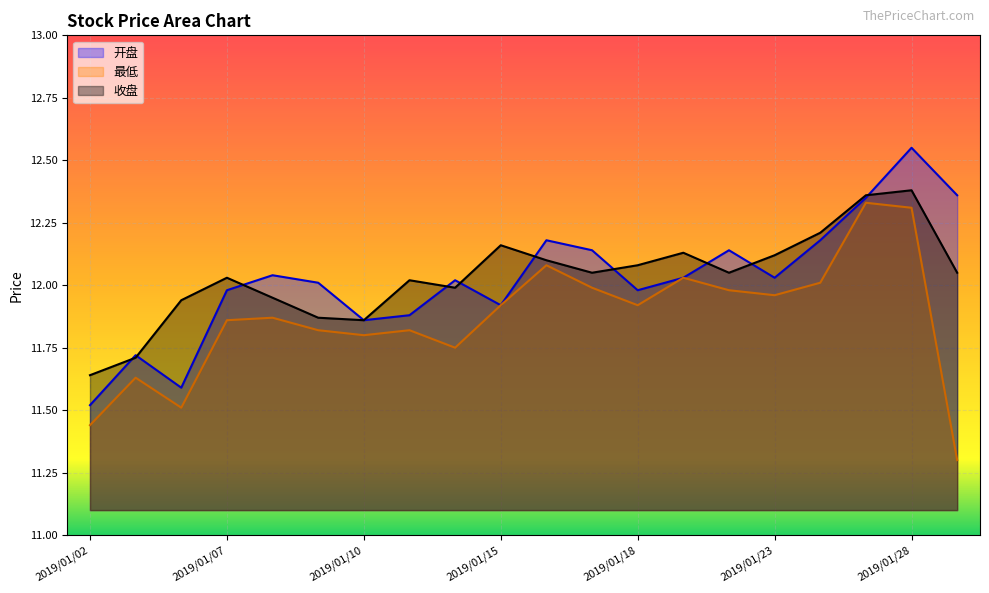

What is the difference between the second highest and second lowest values in the 最低 series?

0.9